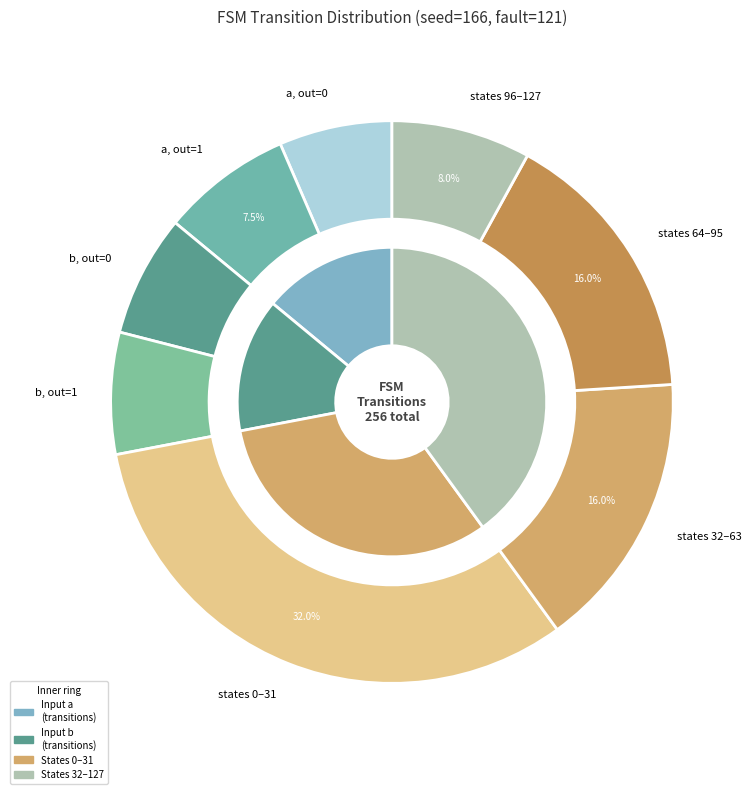

What is the smallest slice in the pie chart?

output_symbol=0, input=a